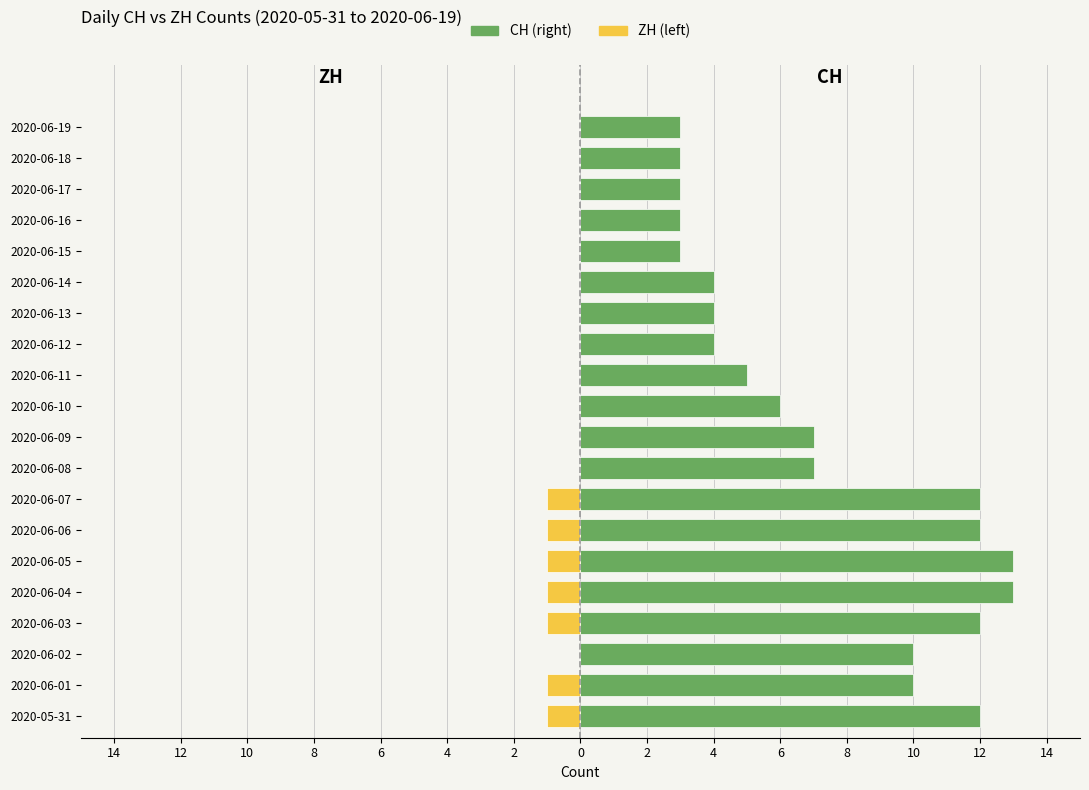

Reading left to right, extract all data points from this chart.

CH: 12	10	10	12	13	13	12	12	7	7	6	5	4	4	4	3	3	3	3	3
ZH: -1	-1	0	-1	-1	-1	-1	-1	0	0	0	0	0	0	0	0	0	0	0	0